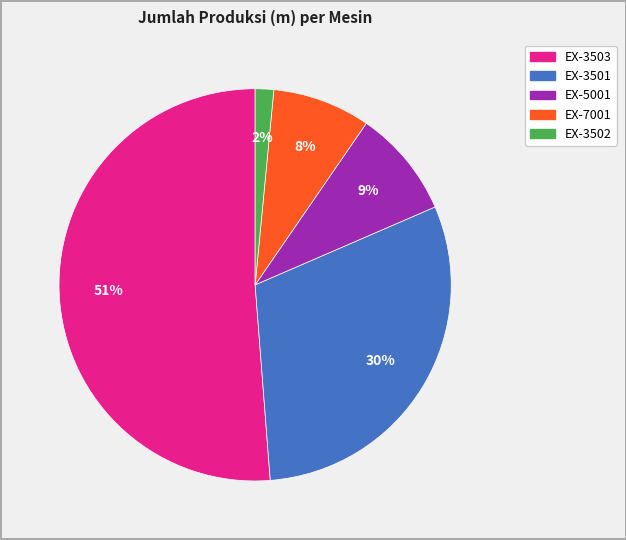

To the nearest percent, what is the average slice percentage?

20%